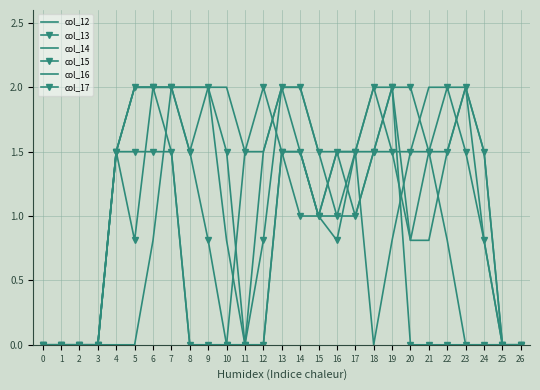

Rank the categories by col_16 value from lowest to highest.

0, 1, 2, 3, 8, 9, 10, 11, 23, 24, 25, 26, 20, 22, 16, 17, 4, 7, 12, 15, 18, 21, 5, 6, 13, 14, 19